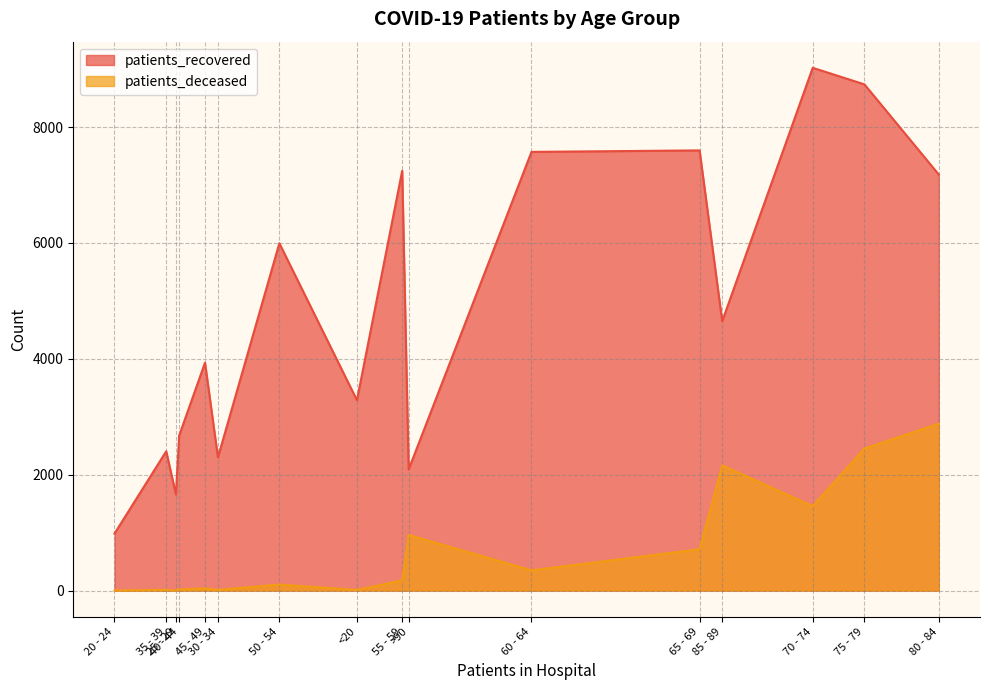

Reading left to right, what are all the values shown in this chart?

patients_recovered: <20=3286	20 - 24=985	25 - 29=1660	30 - 34=2300	35 - 39=2405	40 - 44=2675	45 - 49=3934	50 - 54=5994	55 - 59=7245	60 - 64=7571	65 - 69=7597	70 - 74=9022	75 - 79=8736	80 - 84=7180	85 - 89=4650	>90=2092
patients_deceased: <20=12	20 - 24=3	25 - 29=3	30 - 34=13	35 - 39=13	40 - 44=21	45 - 49=39	50 - 54=105	55 - 59=178	60 - 64=351	65 - 69=715	70 - 74=1459	75 - 79=2452	80 - 84=2880	85 - 89=2162	>90=961